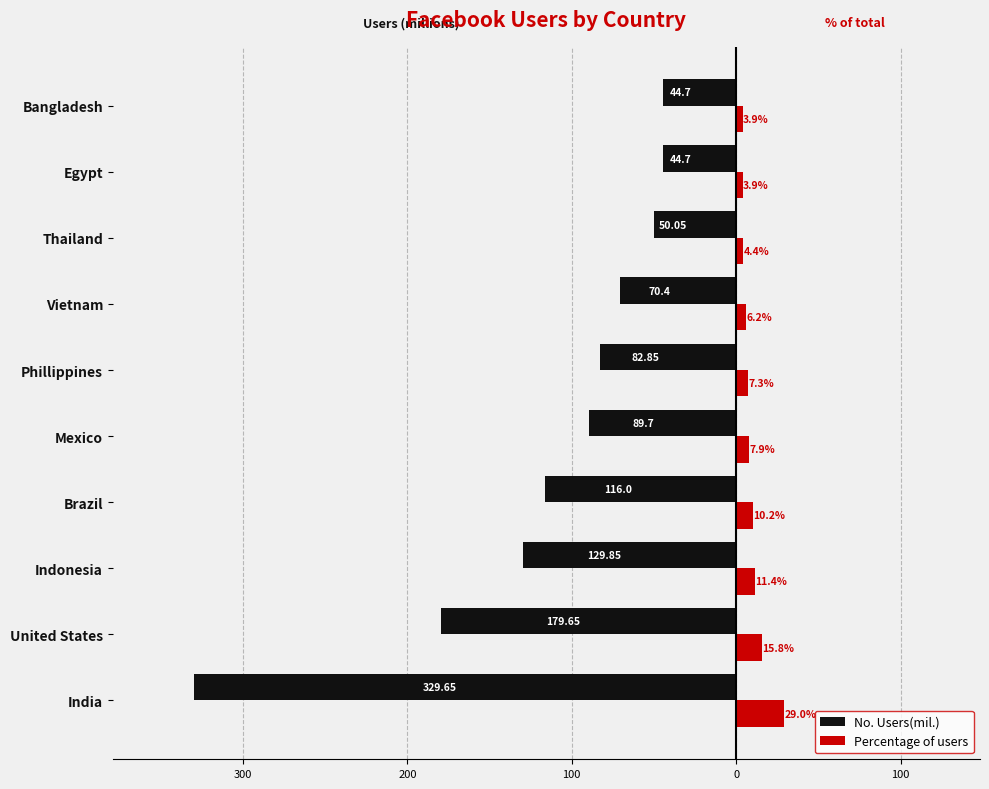

What are all the series names shown in the legend?

No. Users(mil.), Percentage of users